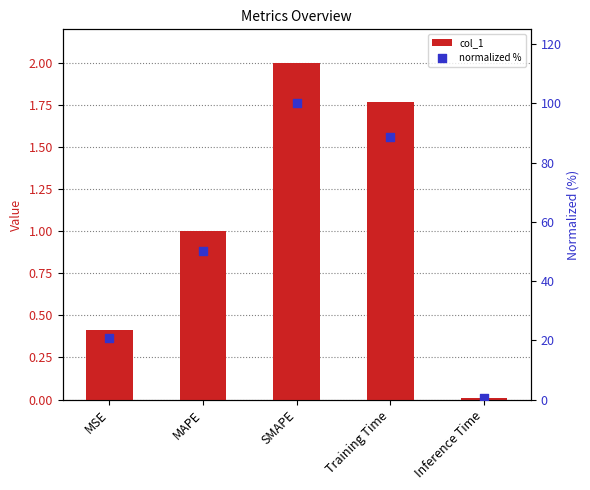

Which series reaches the maximum Y coordinate?

normalized %